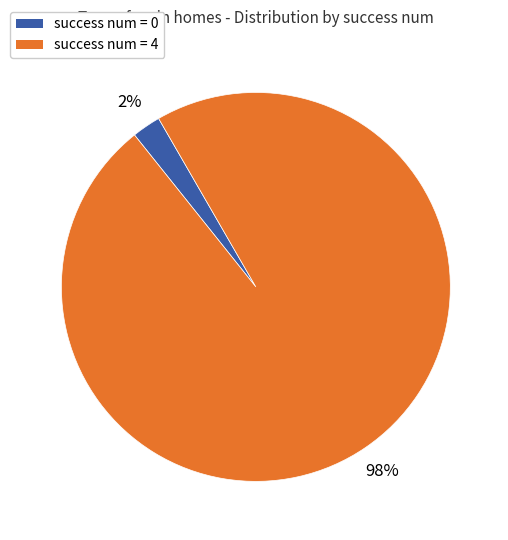

Is there any slice that represents more than half of the pie?

Yes